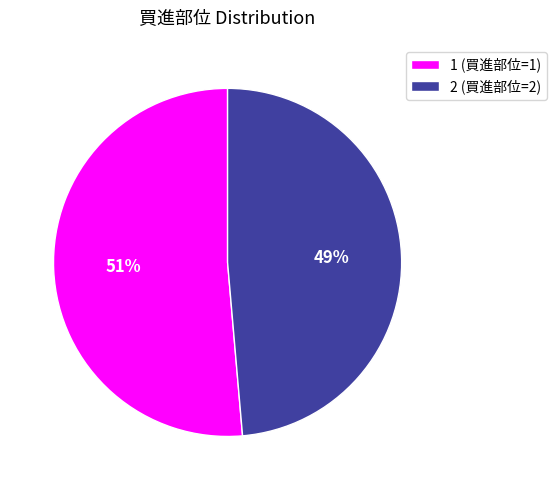

Is it true that 1 (買進部位=1) is 51% of the pie?

True